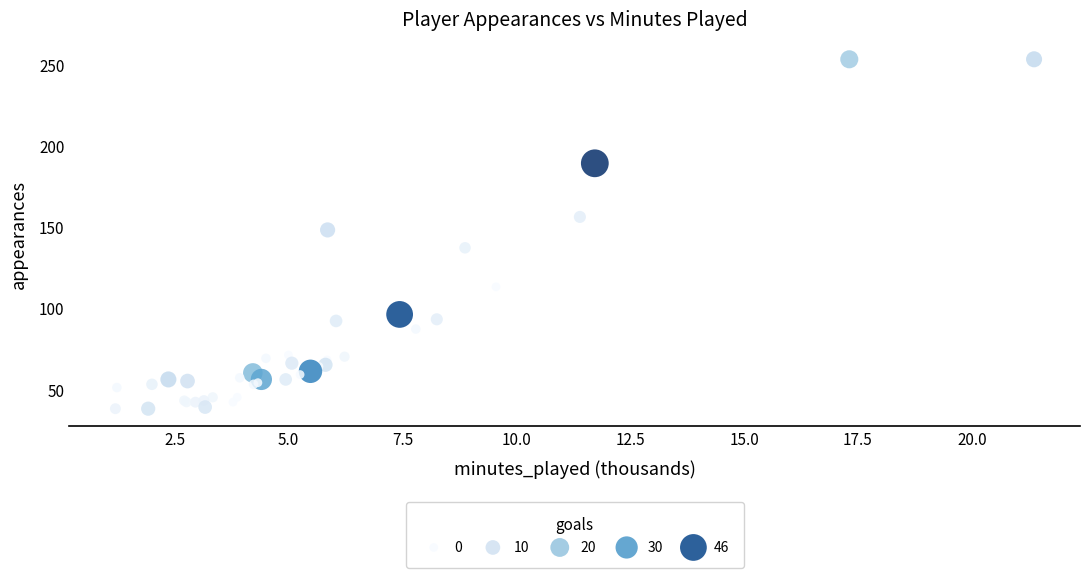

What Y value in the scatter plot is closest to 145?

148